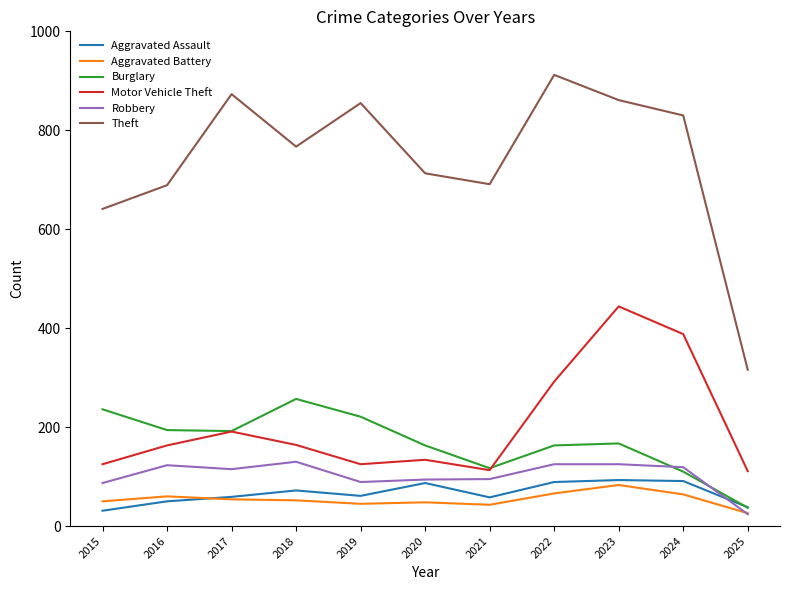

What is the highest value of the Theft series?

912